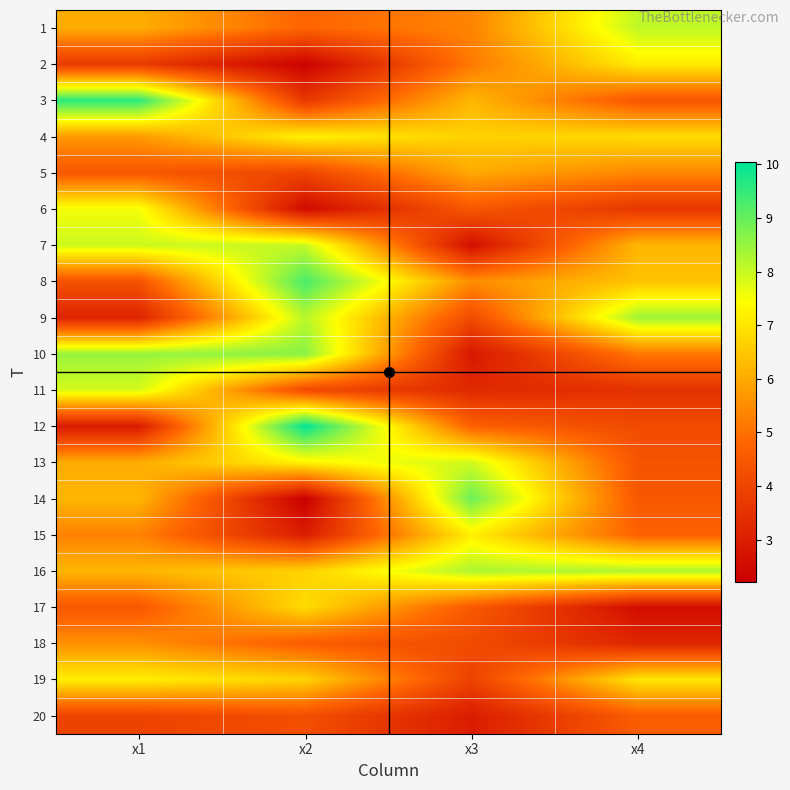

What is the smallest value displayed?

2.2